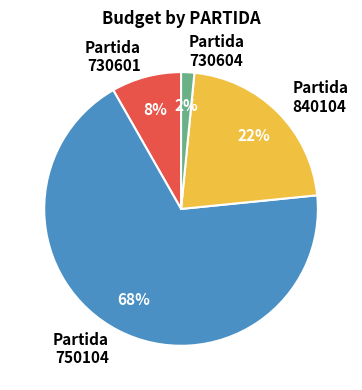

To the nearest percent, what percentage of the pie is Partida 840104?

22%